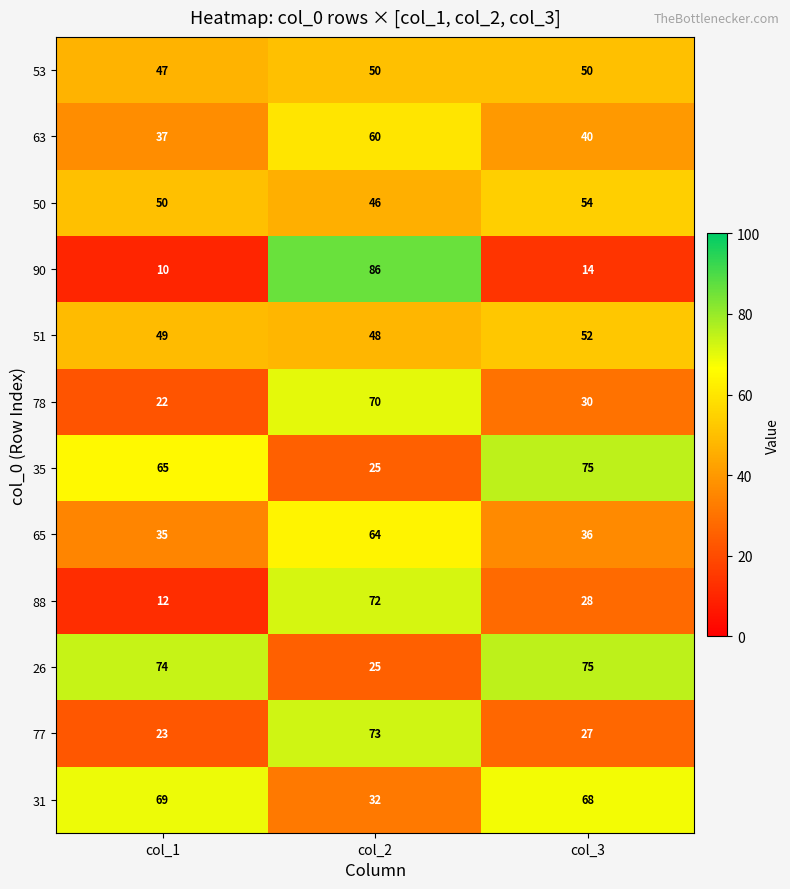

Which series has the widest spread of values?

90